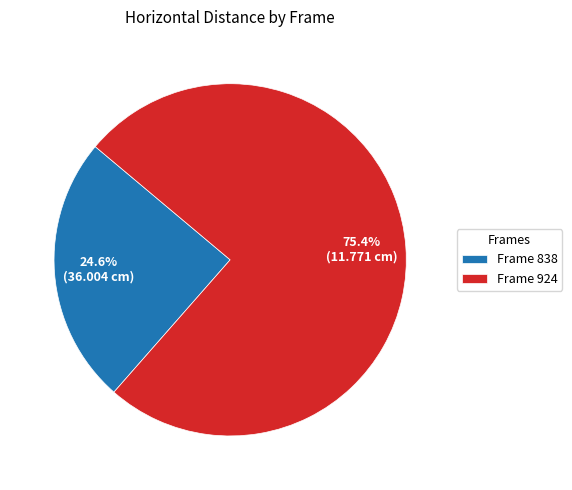

Rank the categories by value from lowest to highest.

Frame 838, Frame 924